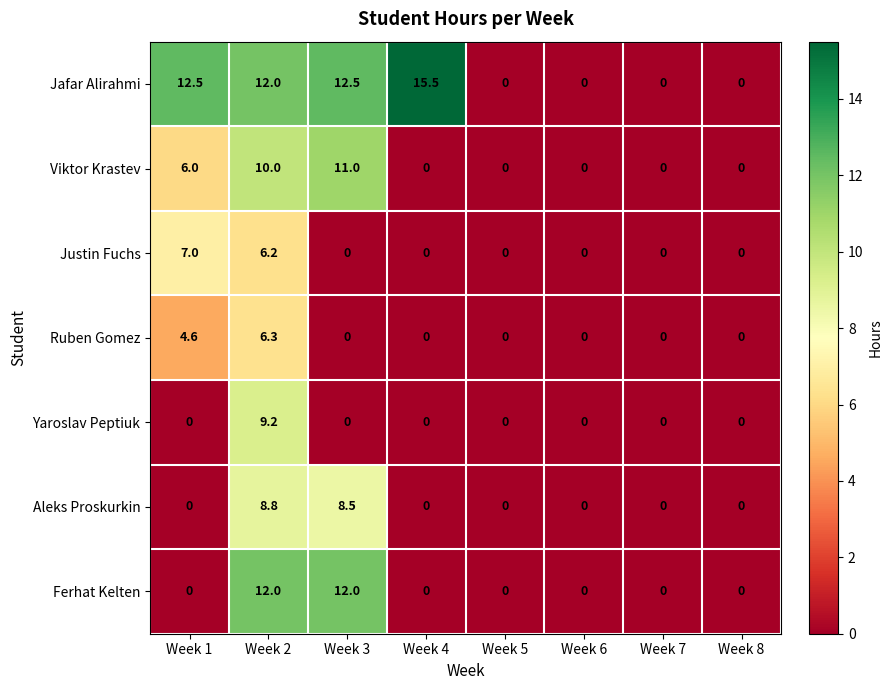

Rank the series by their maximum value, from highest to lowest.

Jafar Alirahmi, Ferhat Kelten, Viktor Krastev, Yaroslav Peptiuk, Aleks Proskurkin, Justin Fuchs, Ruben Gomez